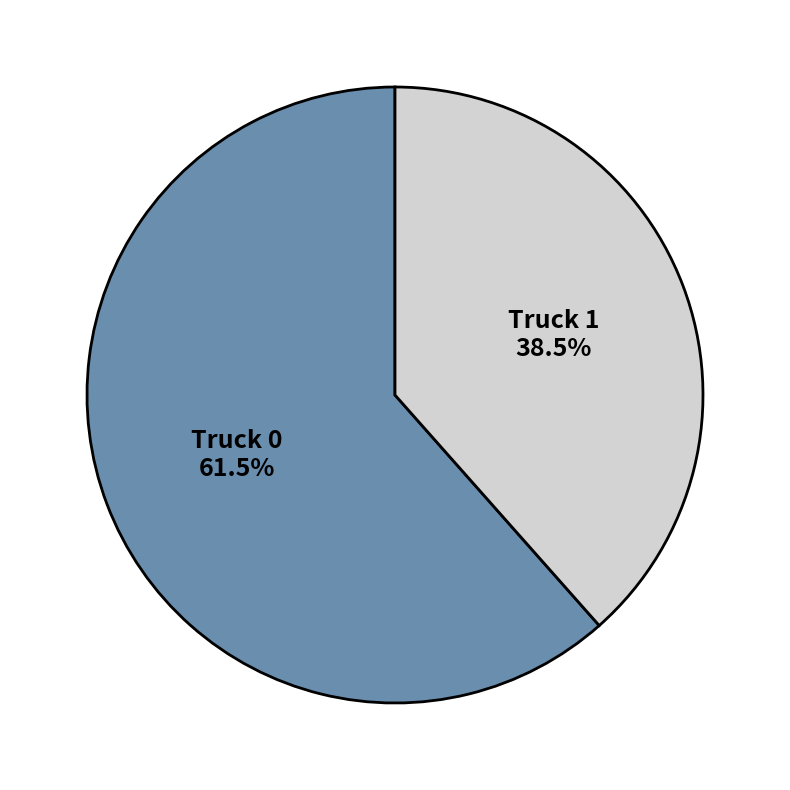

To the nearest percent, what is the combined percentage of Truck 0 and Truck 1?

100%